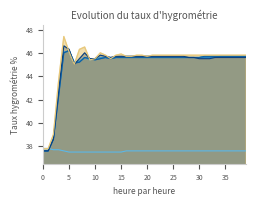

True or false: z1 has more than 2 points higher than both neighbors.

True